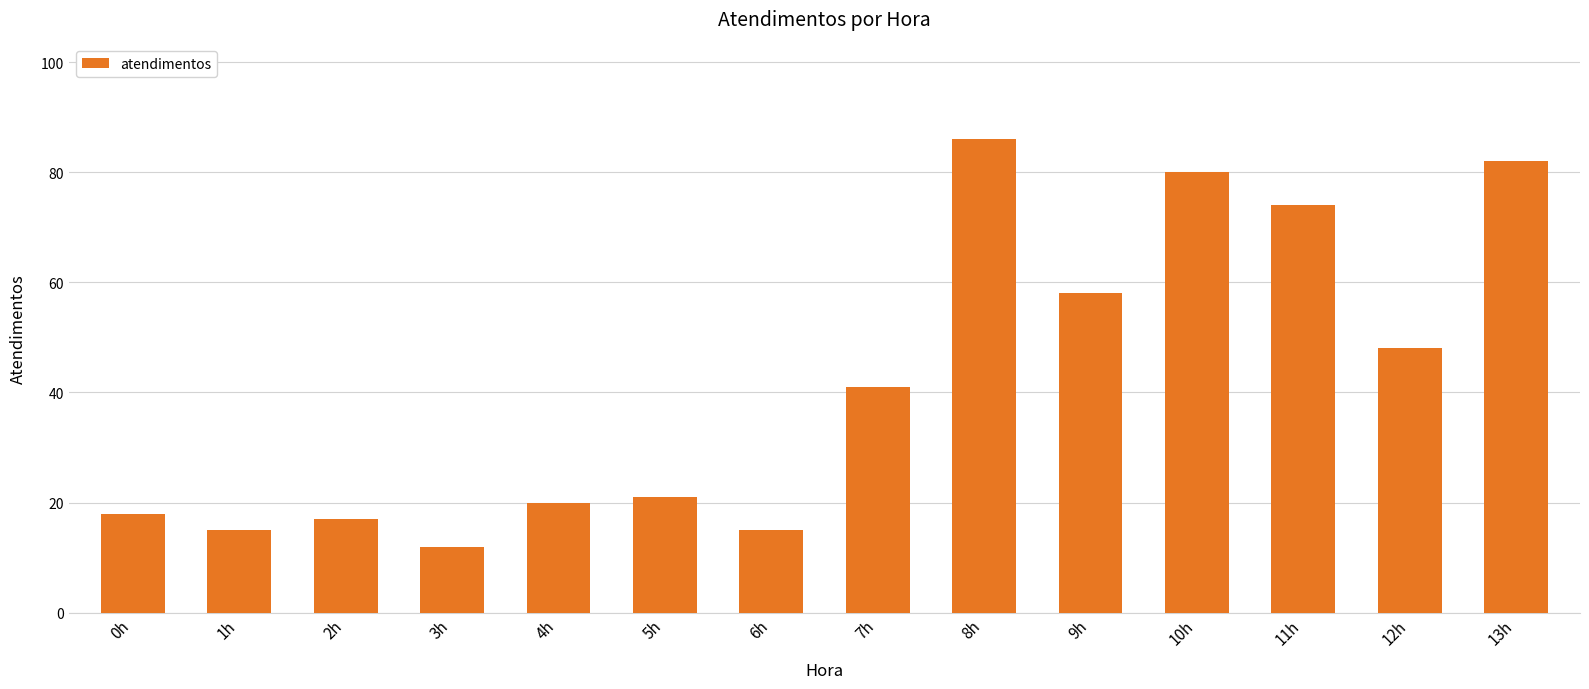

What is the label of the 6th bar from the left?

5h